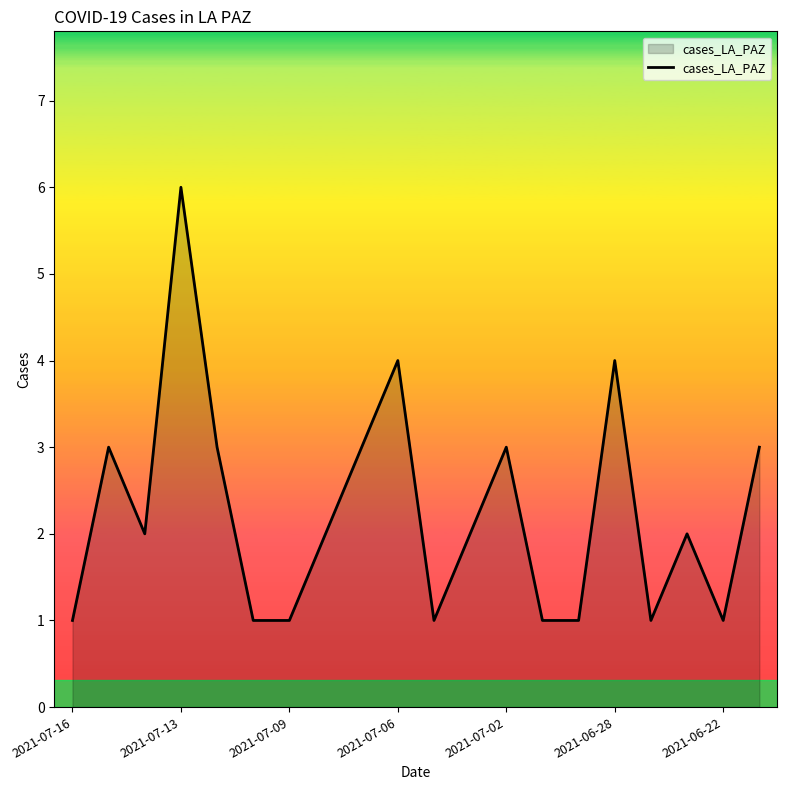

What is the difference between the maximum and minimum values?

5